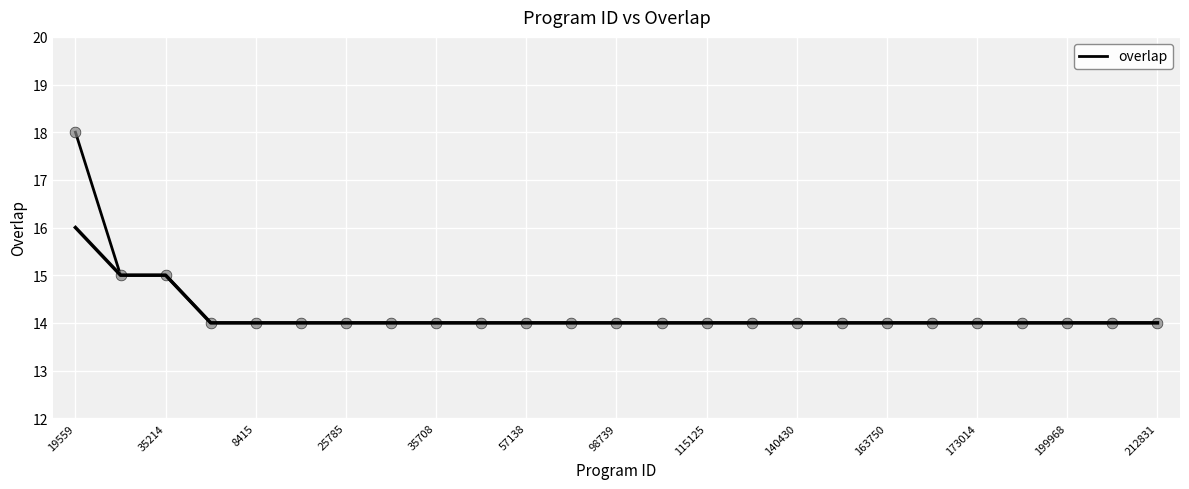

Approximately how many times larger is the value at 19 compared to 23?

1.0